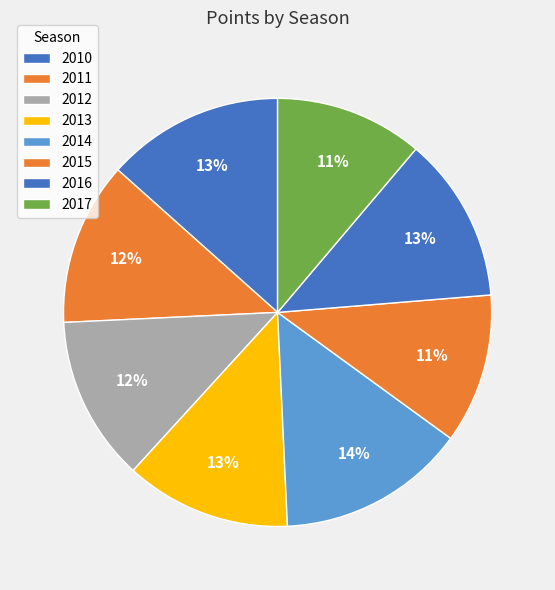

True or false: 2013 accounts for 24% of the total.

False